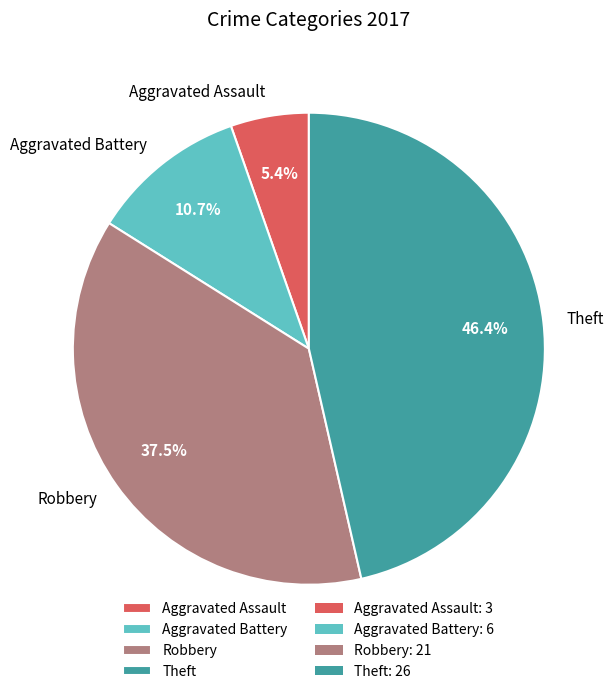

What percentage is the Theft slice, to the nearest percent?

46%